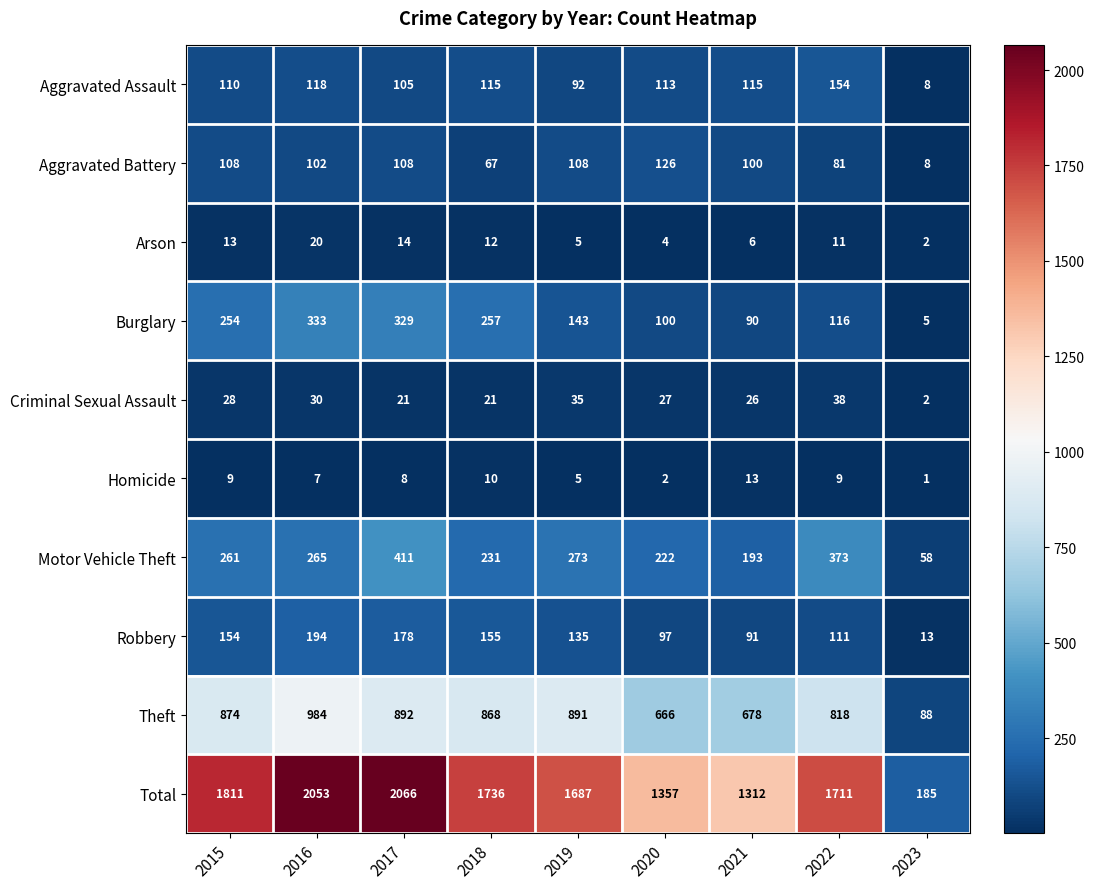

How many data points in Robbery are less than 135?

4